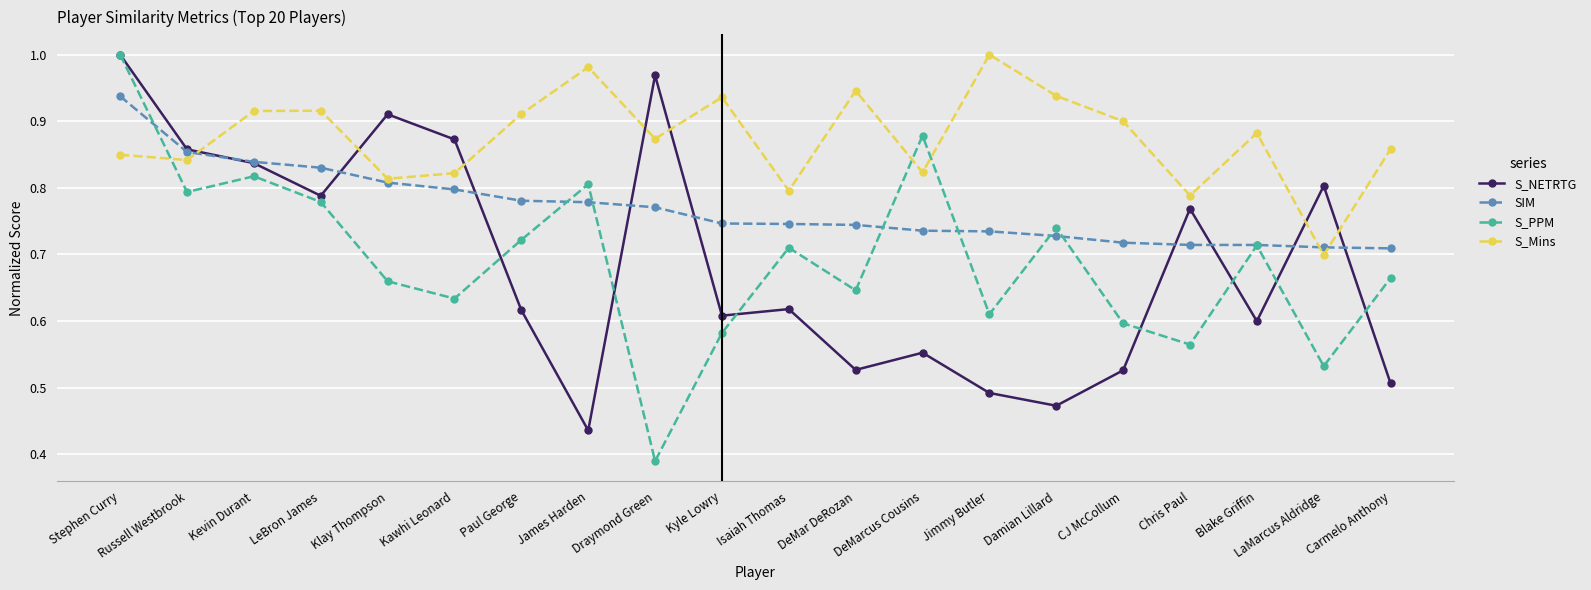

Which category has the lowest value across all series?

Draymond Green